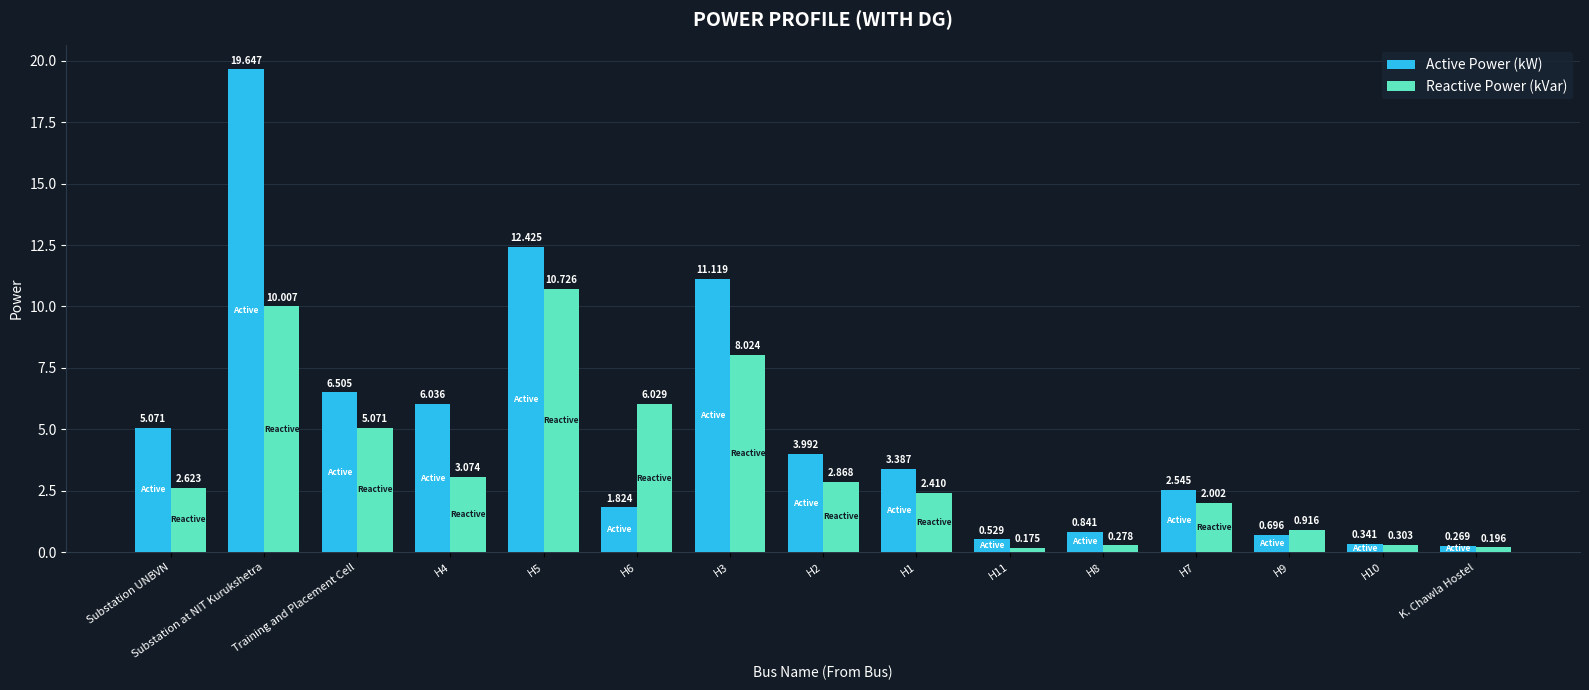

What are all the series names shown in the legend?

Active Power (kW), Reactive Power (kVar)